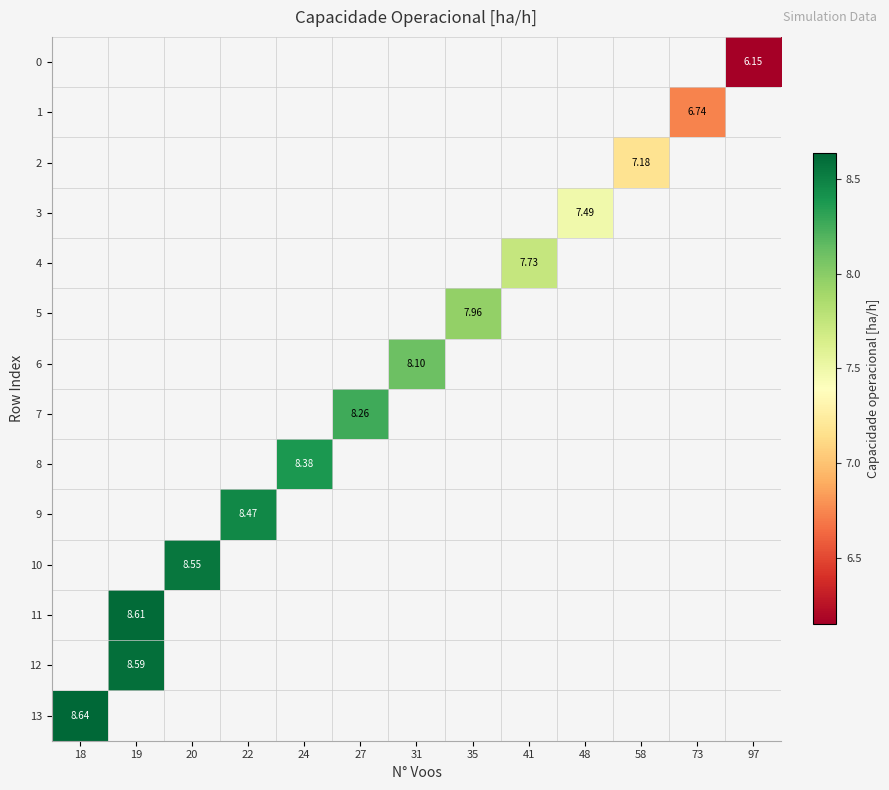

How many series are shown in this chart?

14